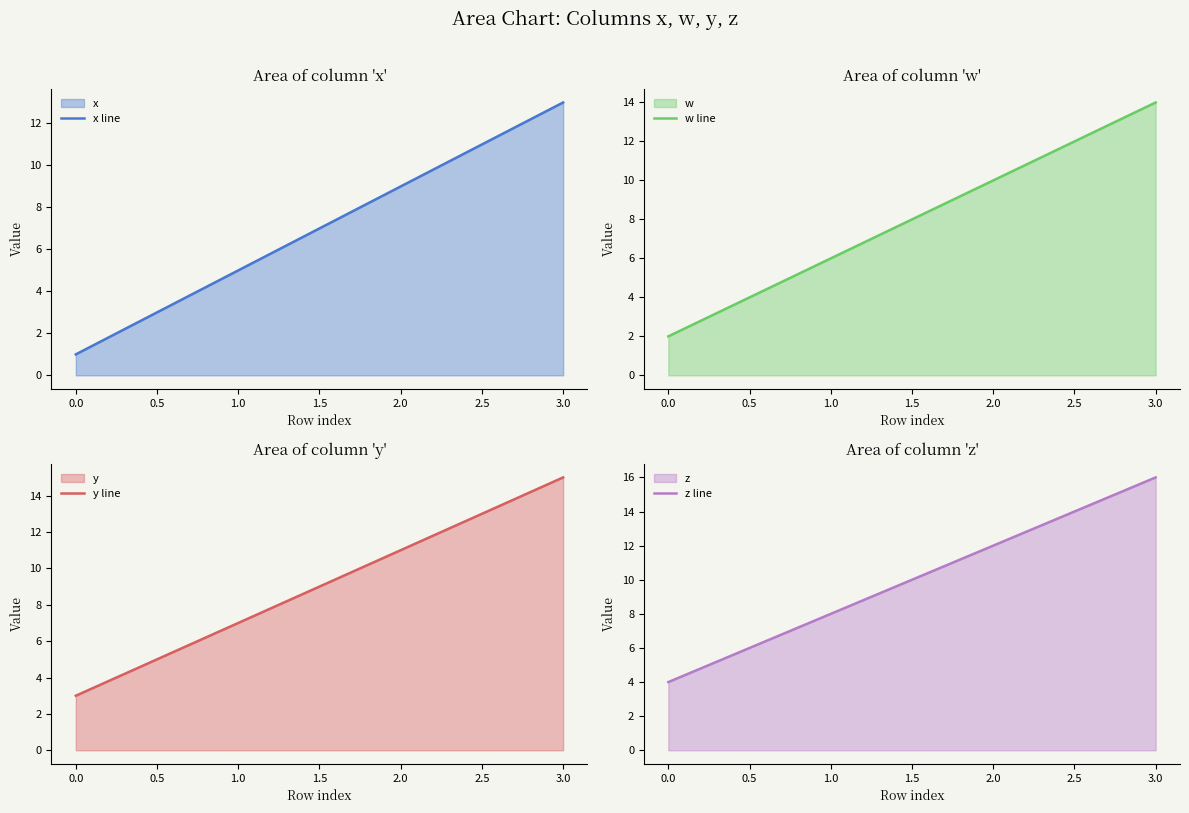

Which series has the largest range (max minus min)?

x line